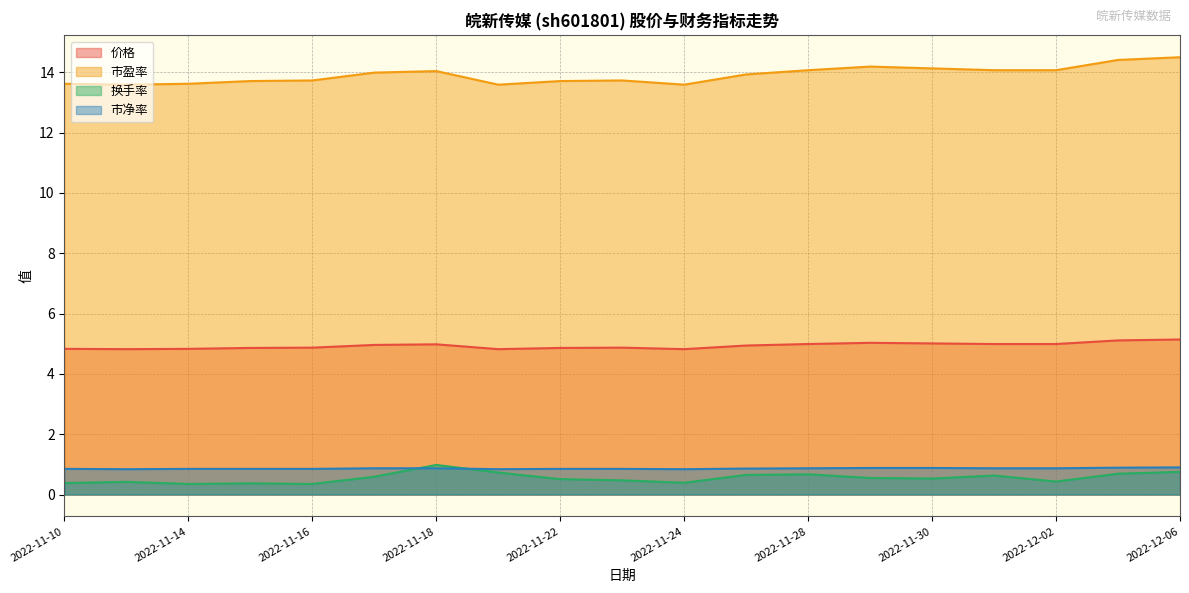

What is the spread (max minus min) of values at 2022-12-06?

13.8